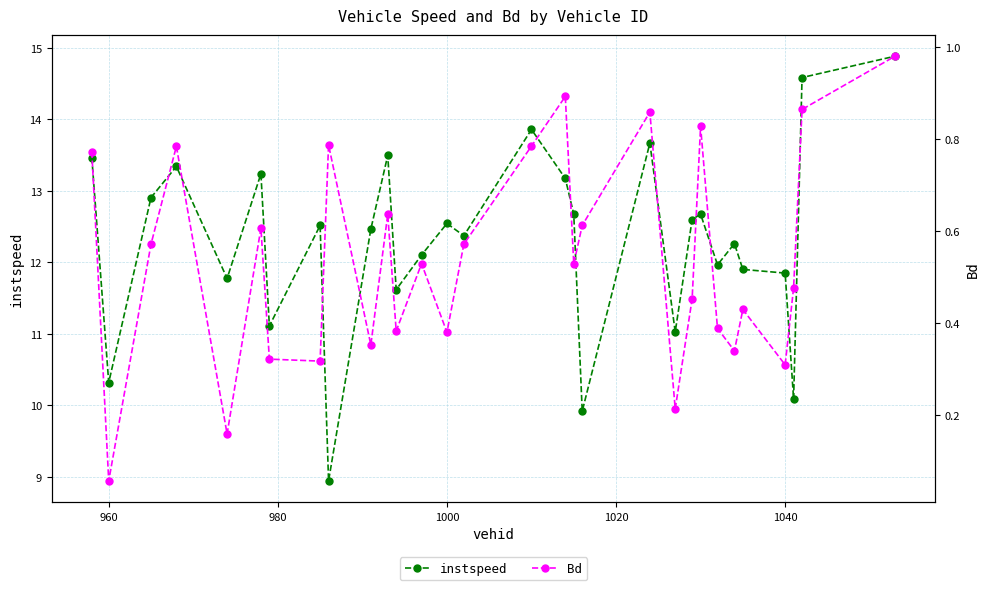

What are all the series names shown in the legend?

instspeed, Bd